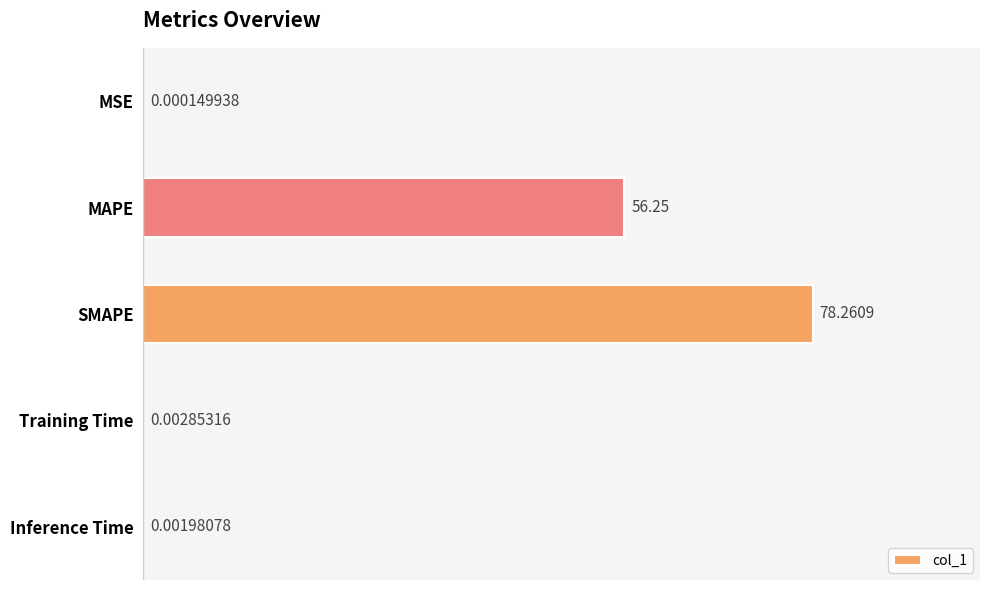

Between Inference Time and MSE, which is larger?

Inference Time